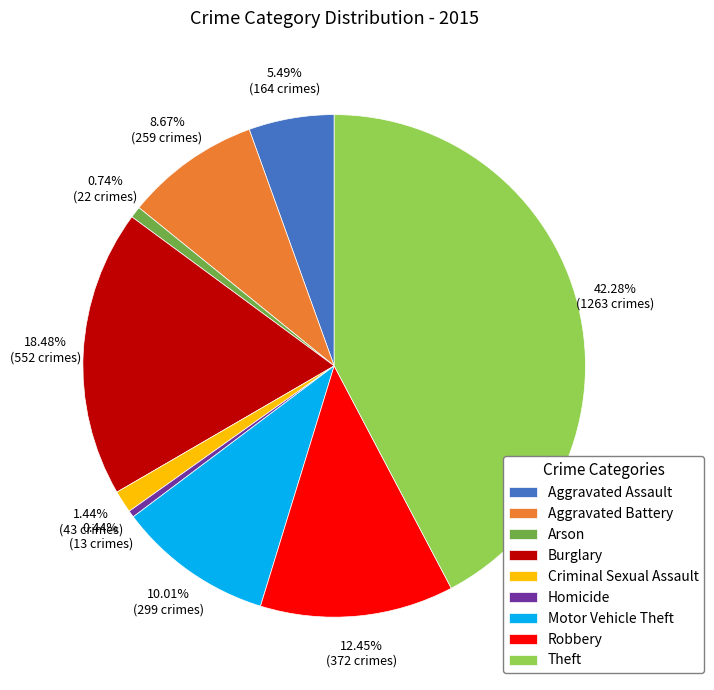

What percentage is NOT represented by Theft?

57.7%